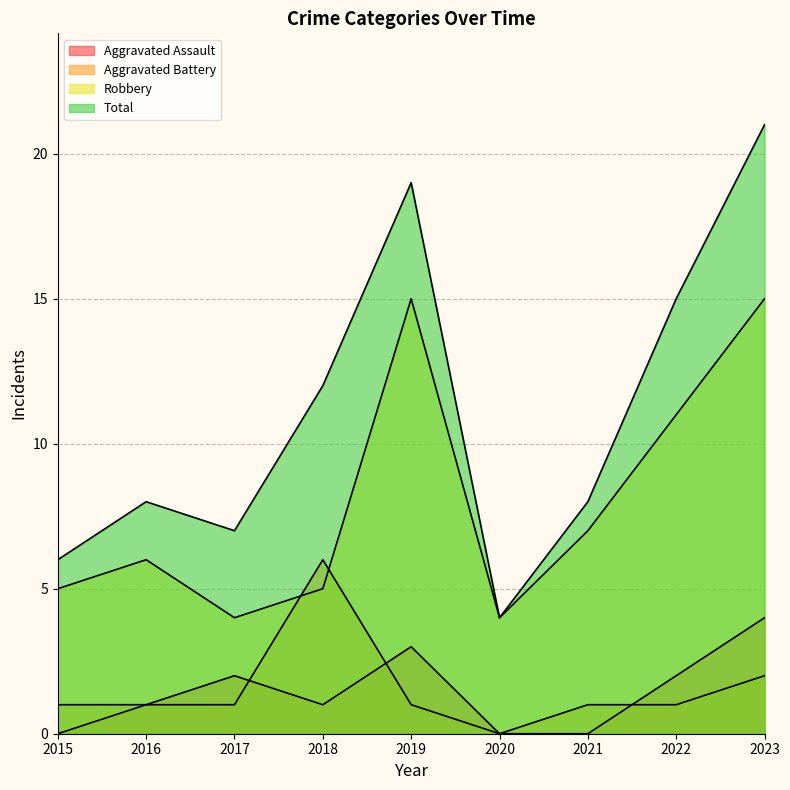

How many interior local peaks does the Total series have?

2